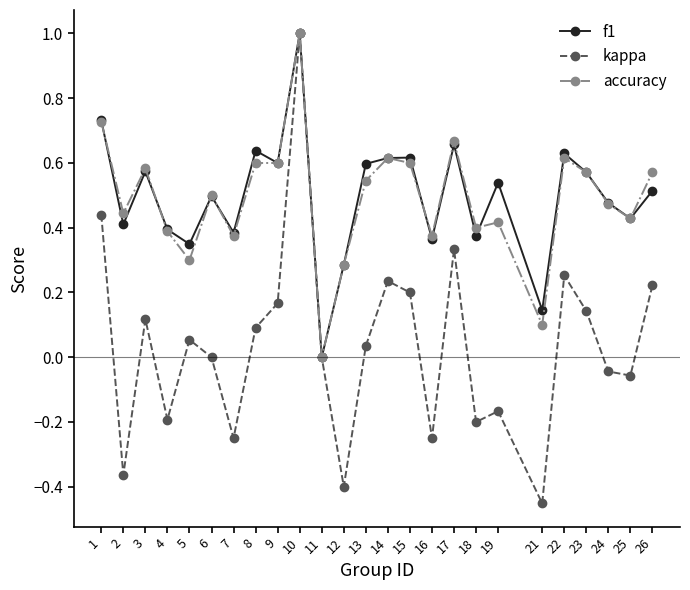

The kappa series shows -0.0 at 19. True or false?

False